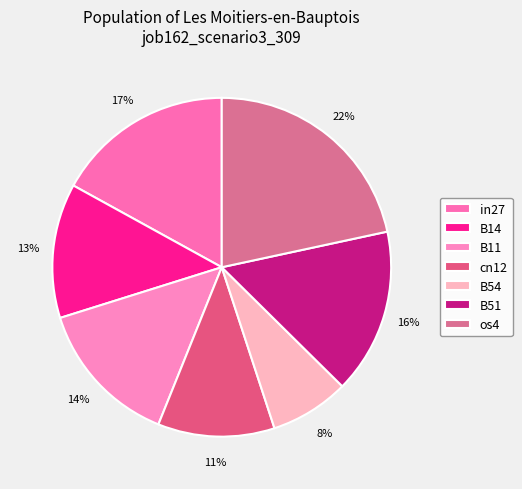

Is there a majority slice in this chart?

No